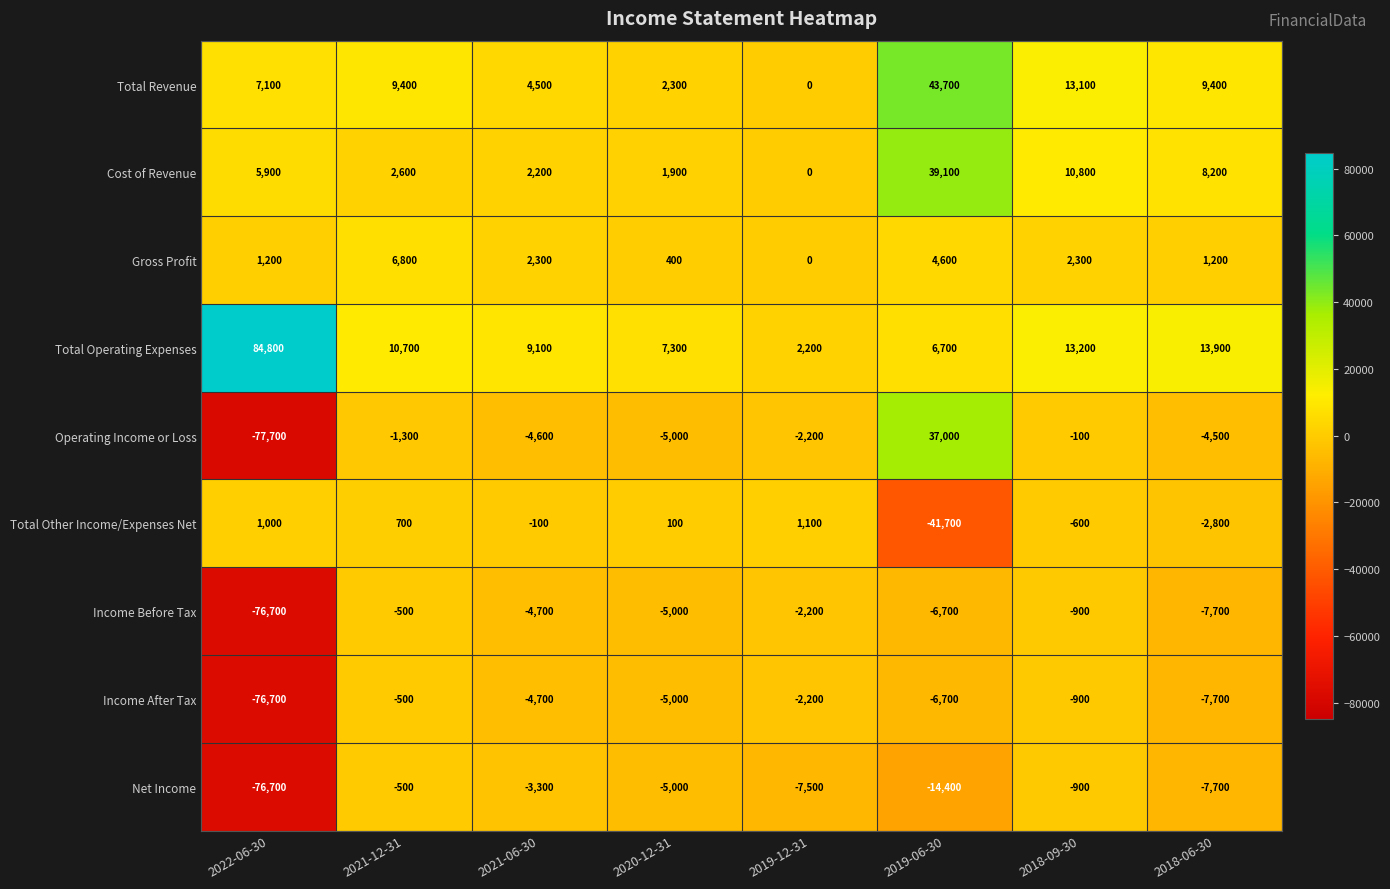

Where does the Income After Tax series first go above -4700?

2021-12-31